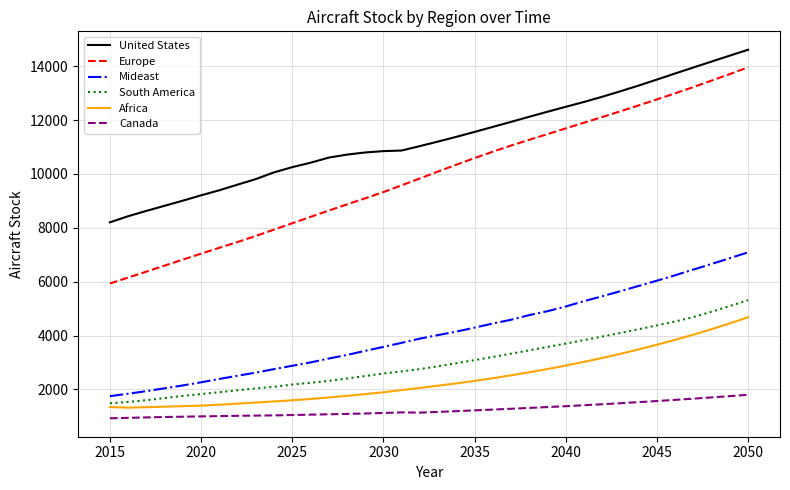

Which series has the largest range (max minus min)?

Europe